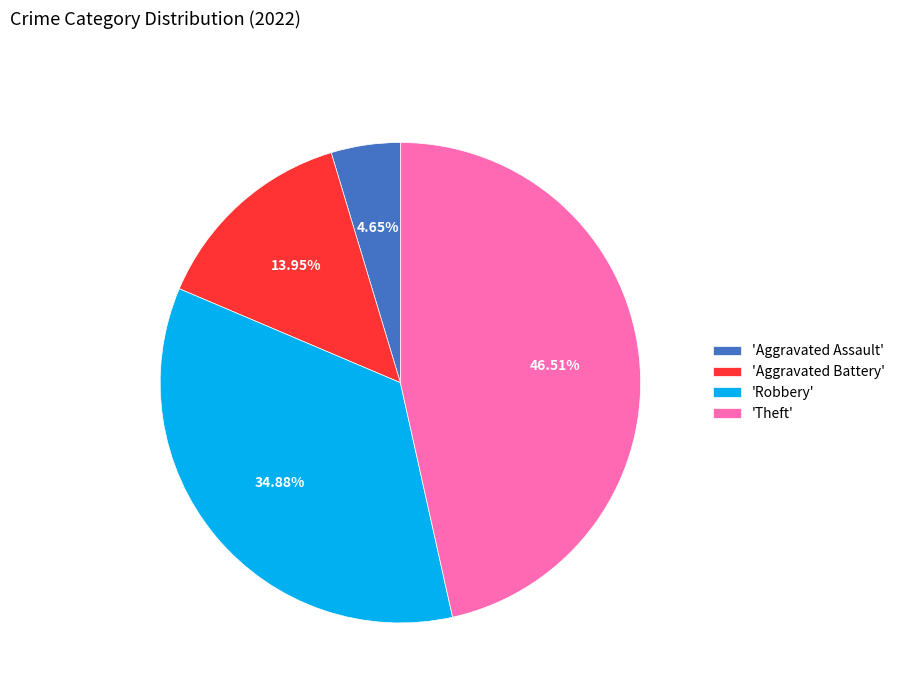

Rank the categories by value from highest to lowest.

'Theft', 'Robbery', 'Aggravated Battery', 'Aggravated Assault'